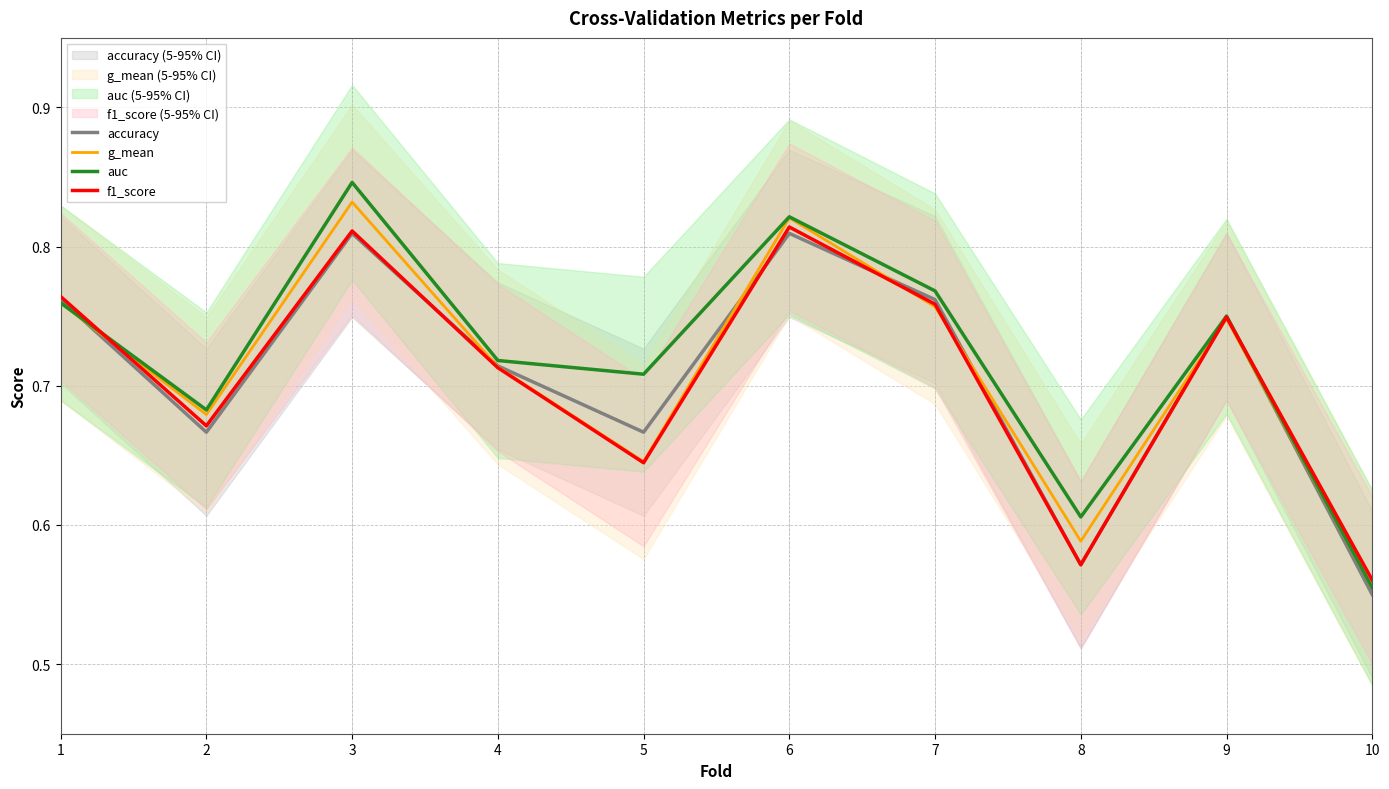

What is the value of the g_mean point at the 4th from the left?

0.7